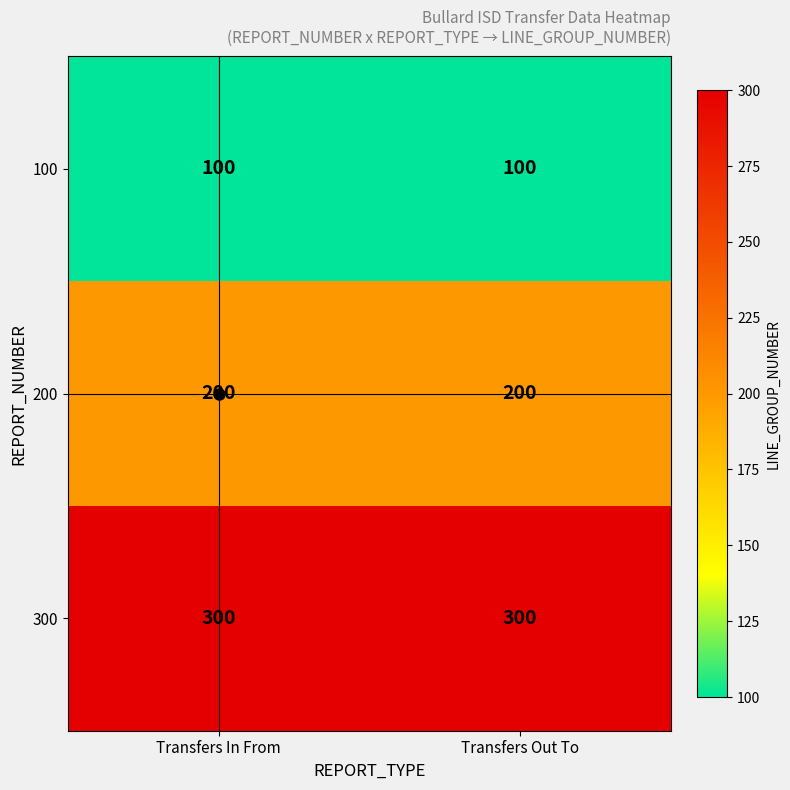

Rank the series at Transfers In From from highest to lowest value.

300, 200, 100